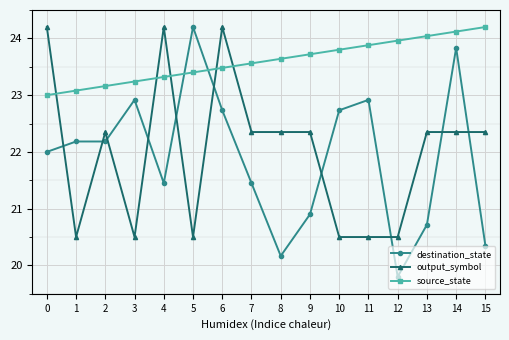

Rank the series at 6 from lowest to highest value.

destination_state, source_state, output_symbol